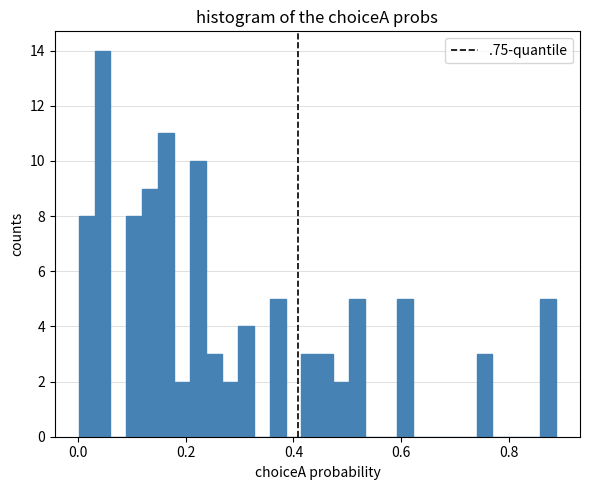

Around what value on the x-axis is the tallest bar? Give the approximate position of its centre, as read against the axis.

0.04